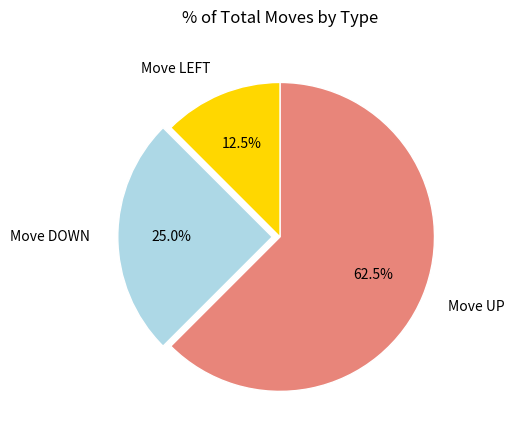

Which category has the smallest portion of the pie?

Move LEFT